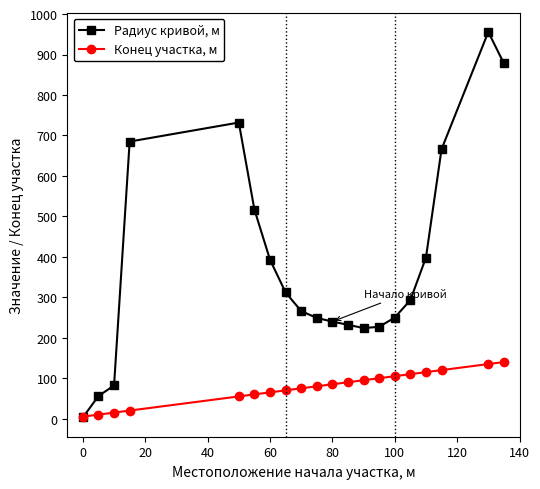

What is the sum of all Радиус кривой, м values?

7659